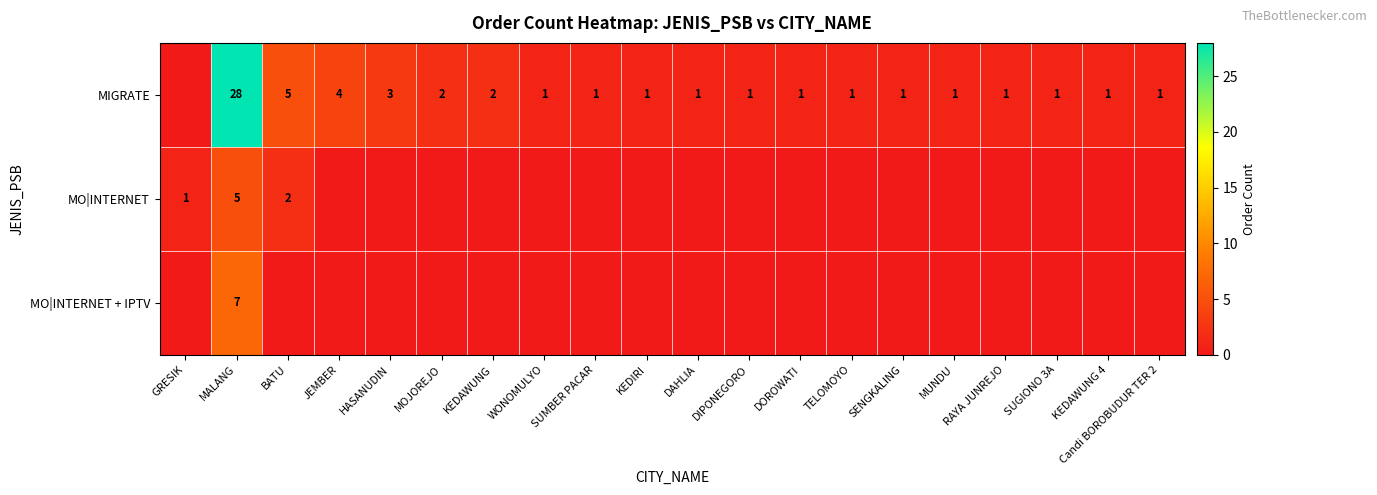

How many data points does each series have?

20